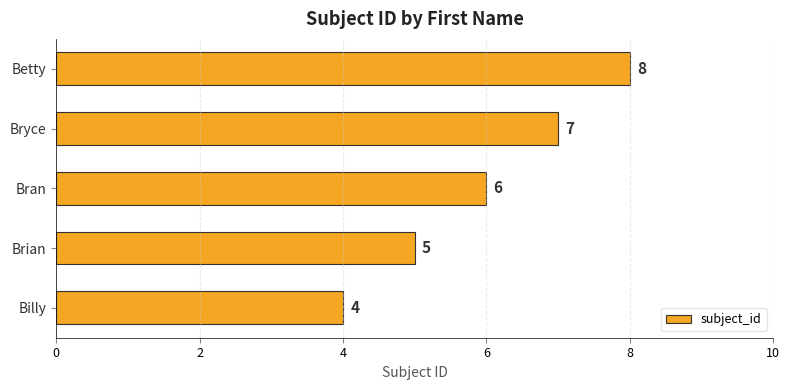

Rank the categories by value from lowest to highest.

Billy, Brian, Bran, Bryce, Betty